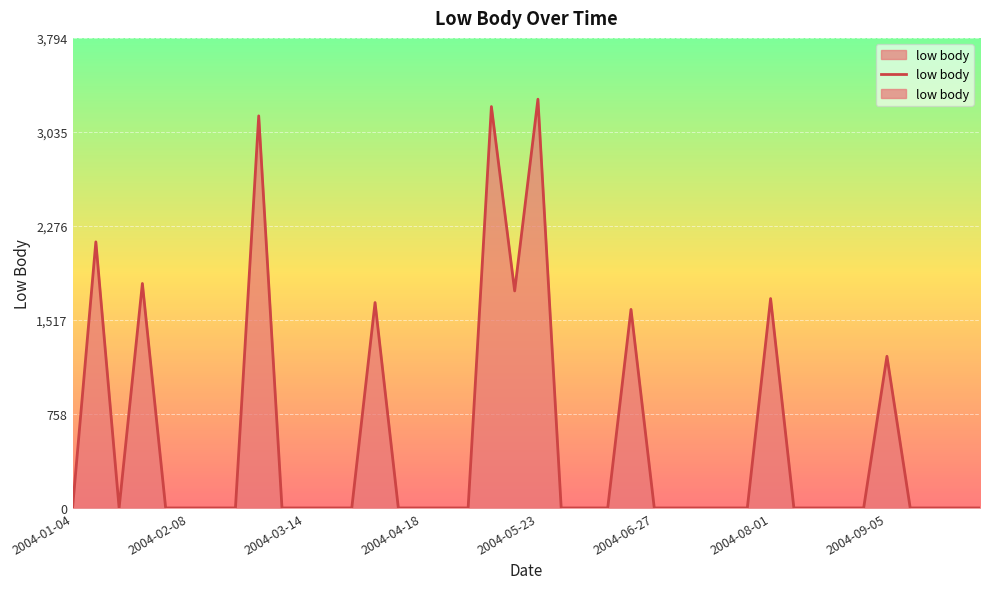

Where is the data nearest to the value 1649?

13